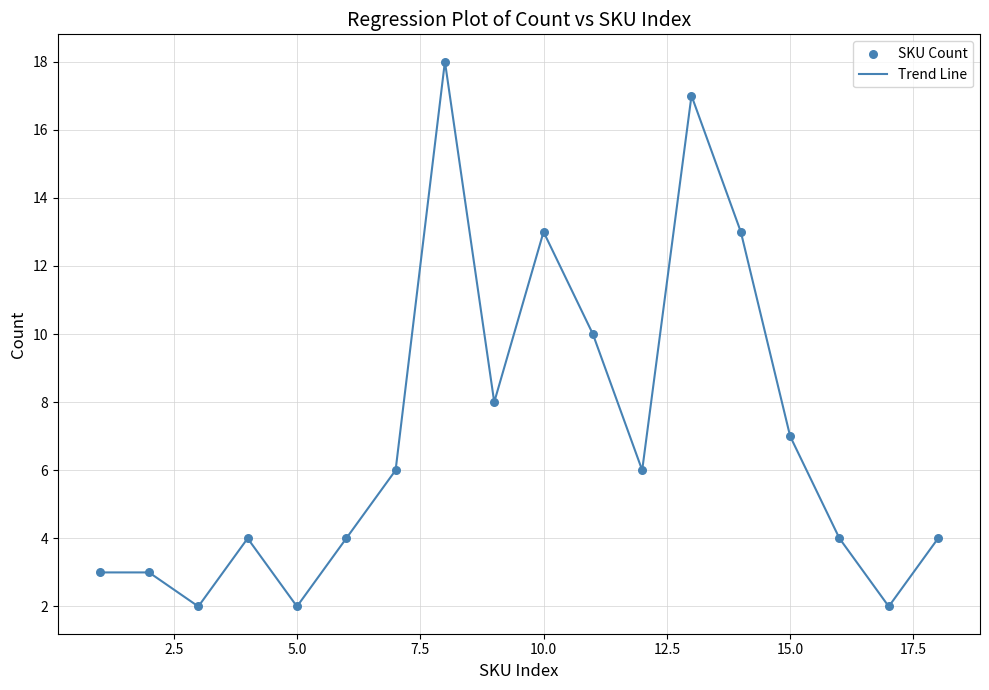

What is the maximum value shown in the chart?

18